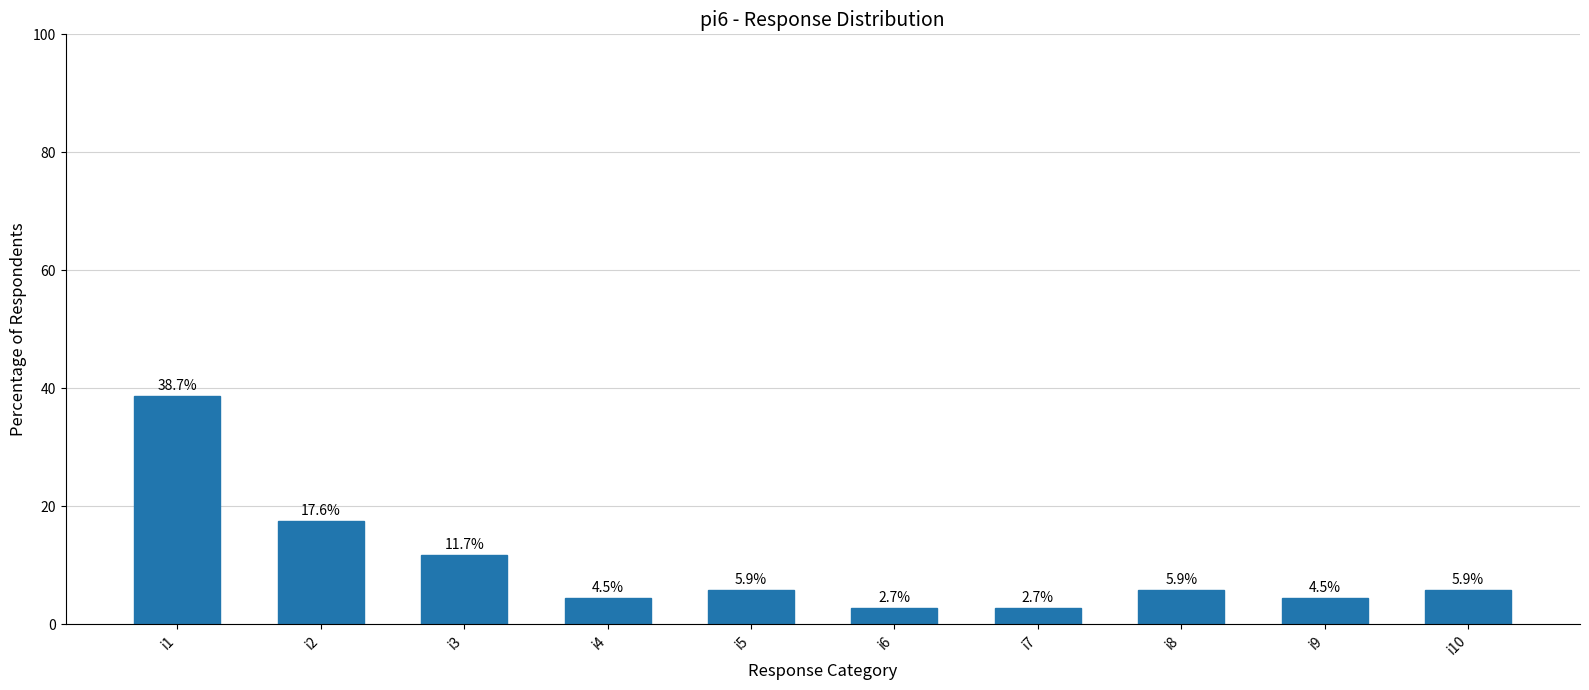

Reading left to right, what are all the values shown in this chart?

i1=38.7	i2=17.6	i3=11.7	i4=4.5	i5=5.9	i6=2.7	i7=2.7	i8=5.9	i9=4.5	i10=5.9